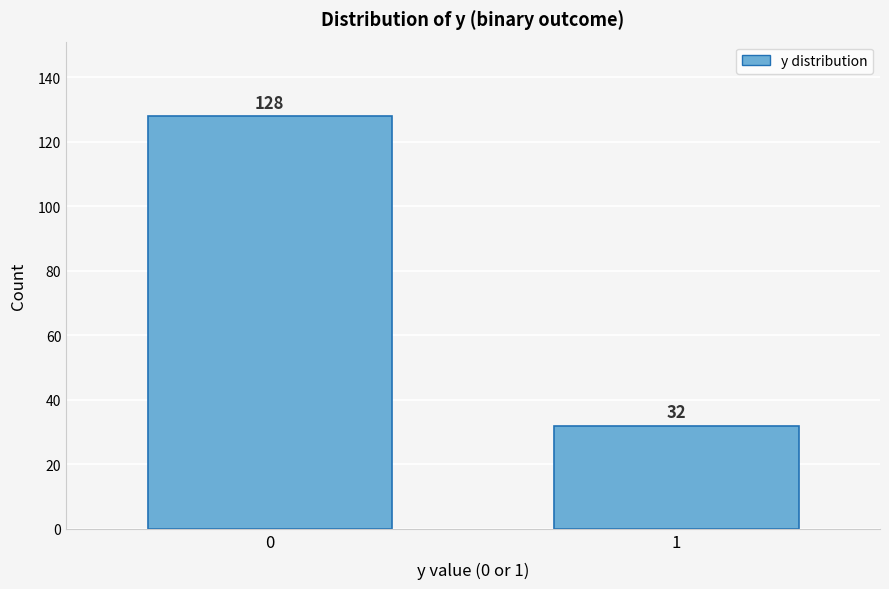

Reading left to right, transcribe all the data shown in this chart.

128	32